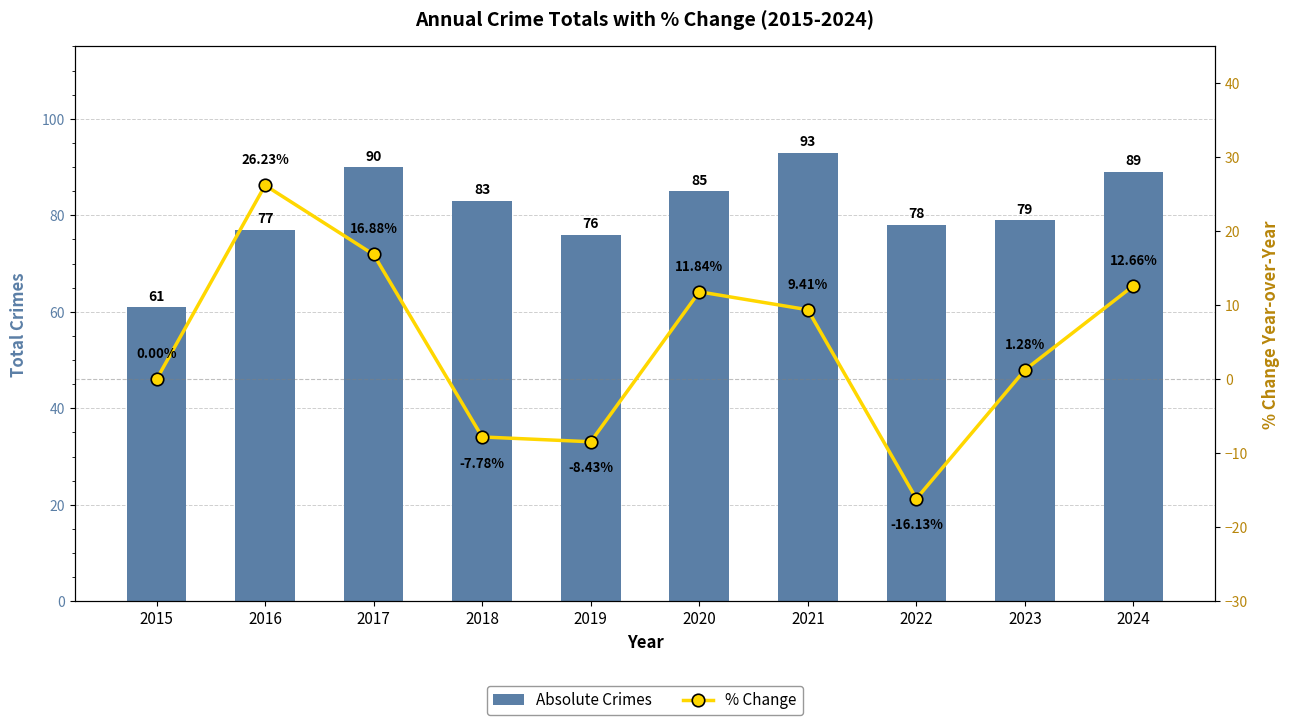

What are all the series names shown in the legend?

Absolute Crimes, % Change